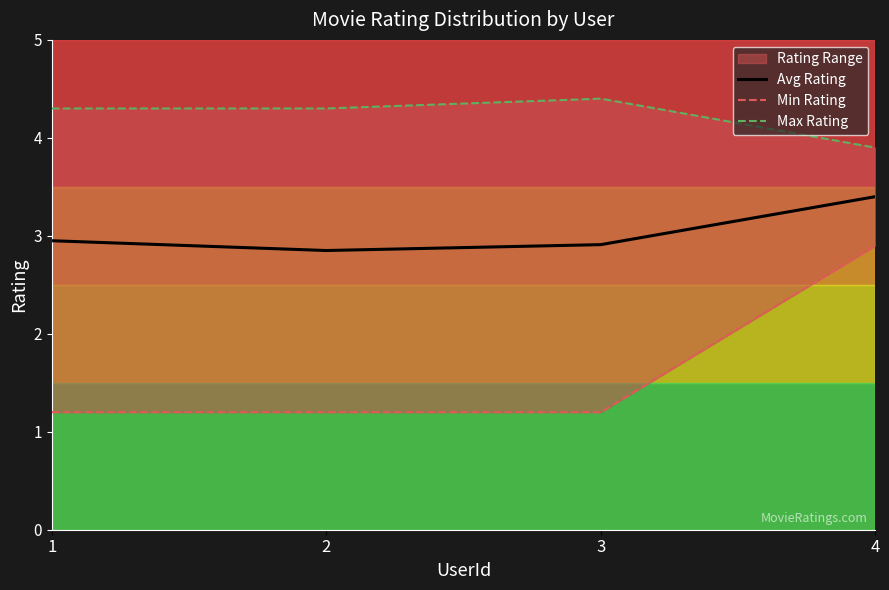

What is the sum of the Max Rating values at 2 and 4?

8.2